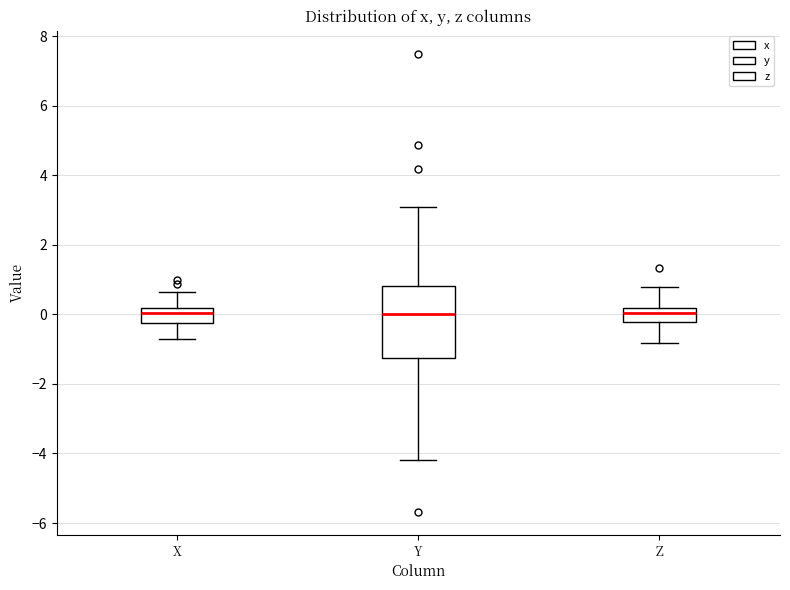

Where is the upper edge of the box for Z on the y-axis? The values are not printed on the chart, so give them approximately, as read against the axis.

0.2